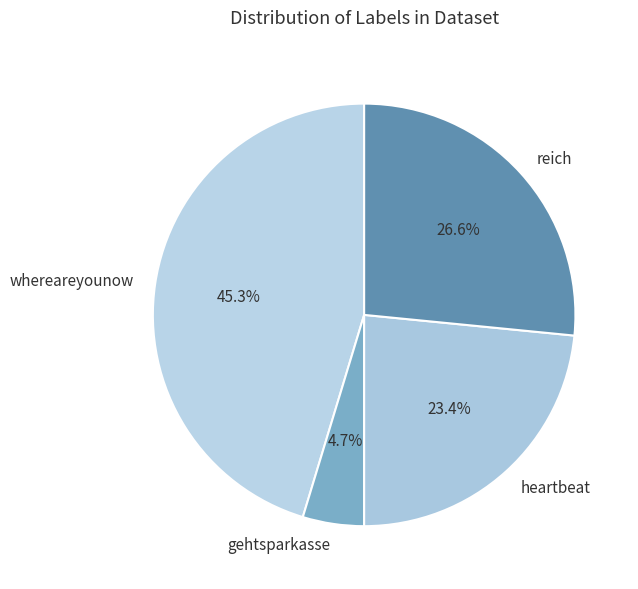

To the nearest percent, what is the average slice percentage?

25%